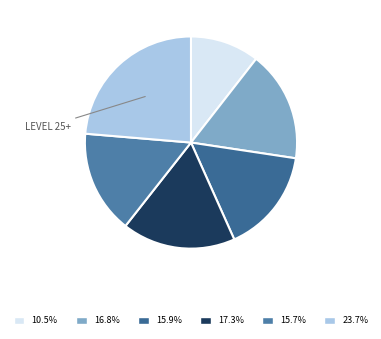

How many slices are in this pie chart?

6